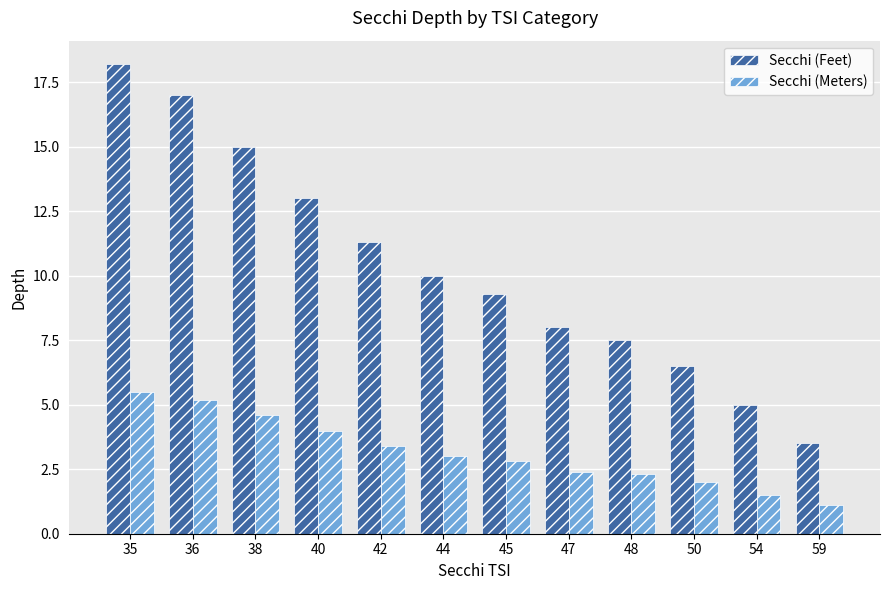

At which label does Secchi (Feet) reach its minimum?

59